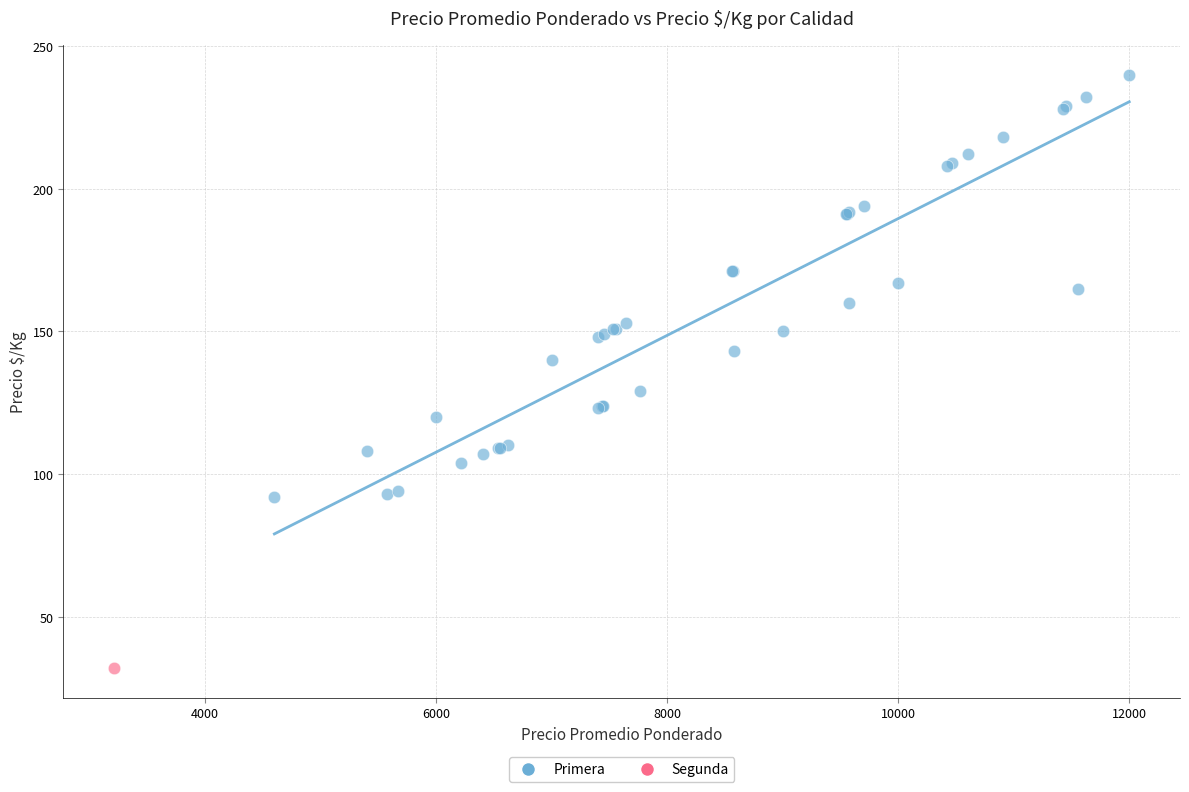

What are all the series names shown in the legend?

Primera, Segunda